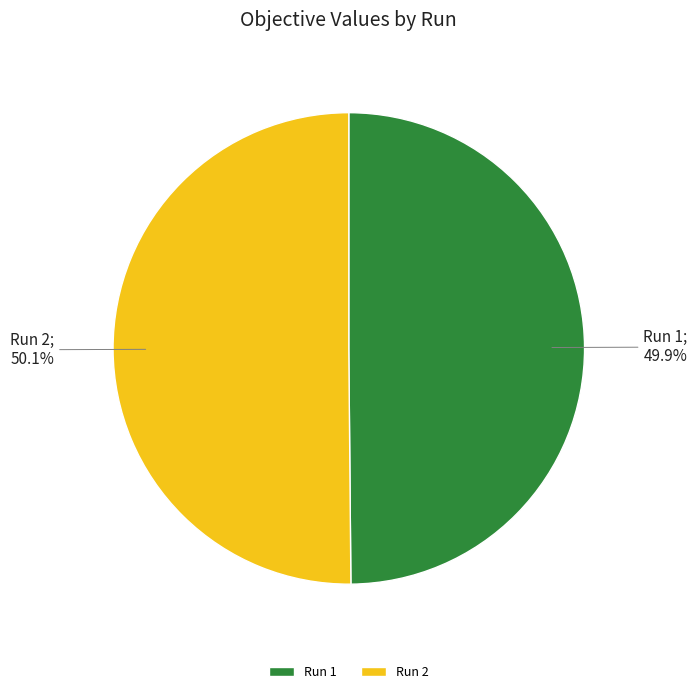

What portion of the pie excludes Run 1?

50.1%